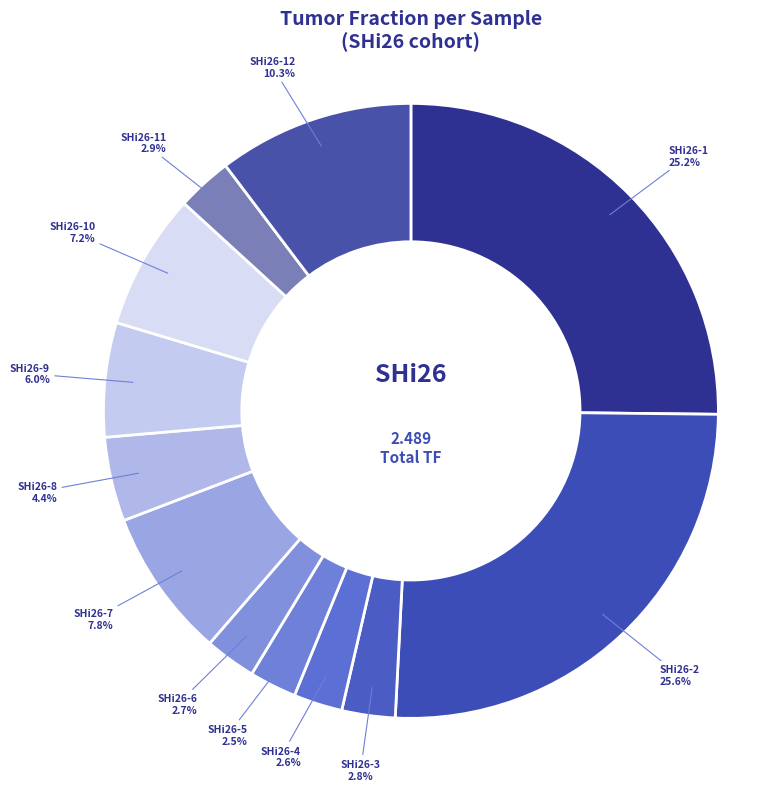

To the nearest percent, what is the difference between the SHi26-9 and SHi26-8 slice percentages?

2%